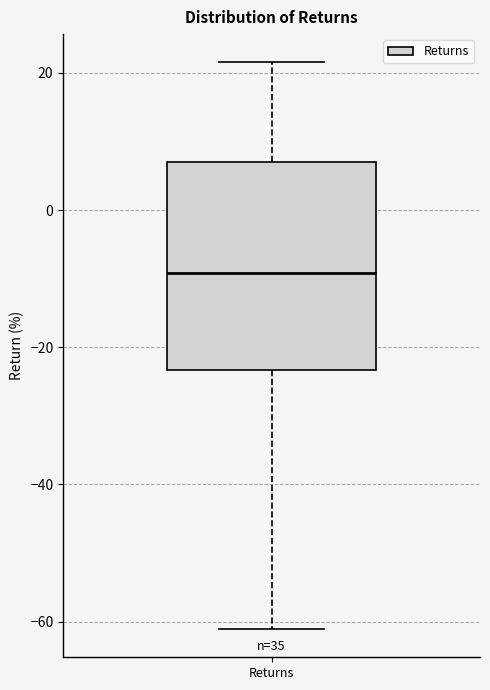

Transcribe this box plot: give where the median line is, the range the box spans, and where the two whiskers end, as read against the y-axis. The values are not printed on the chart, so give them approximately, as read against the axis.

median -10, box -24 to 8, whiskers -62 to 22